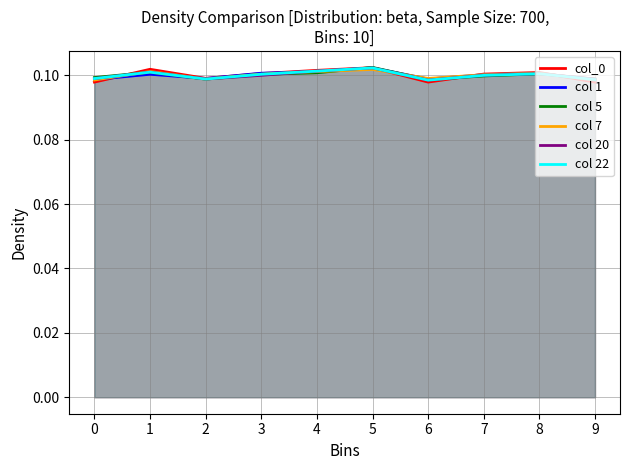

How many interior local valleys does the col 7 series have?

2